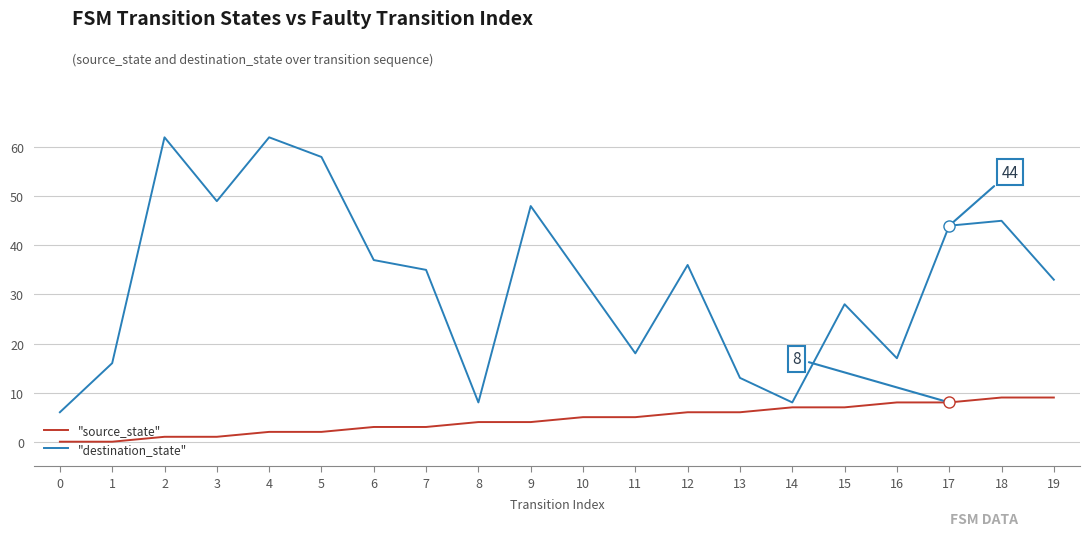

What is the difference between the maximum and minimum values in the "destination_state" series?

56